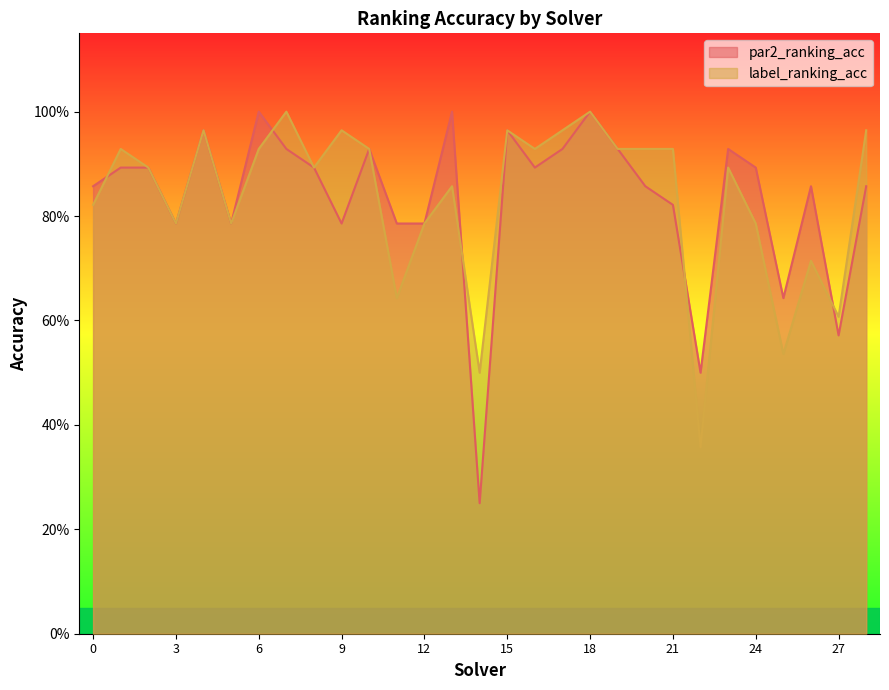

At which category is the sum across all series the highest?

18